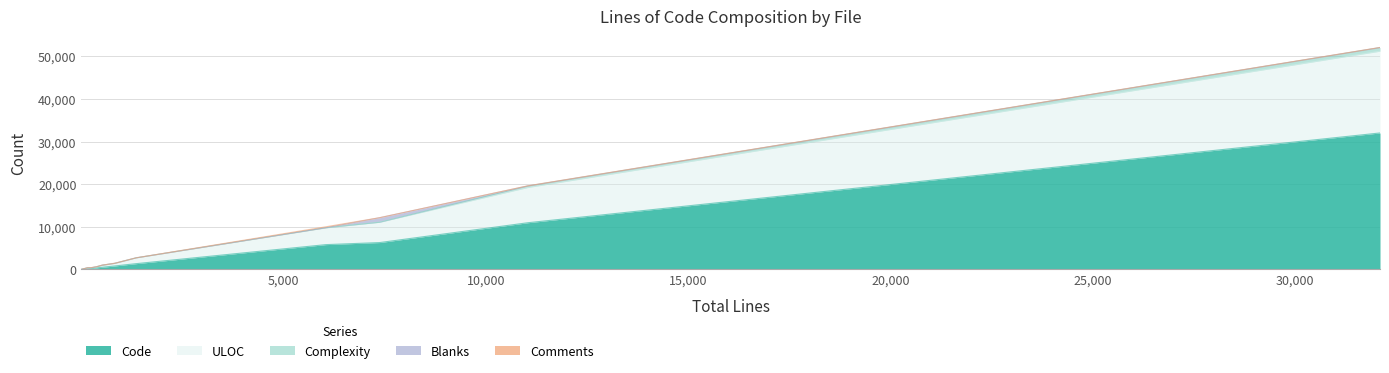

In Comments, how many points are higher than both neighbors (excluding endpoints)?

4